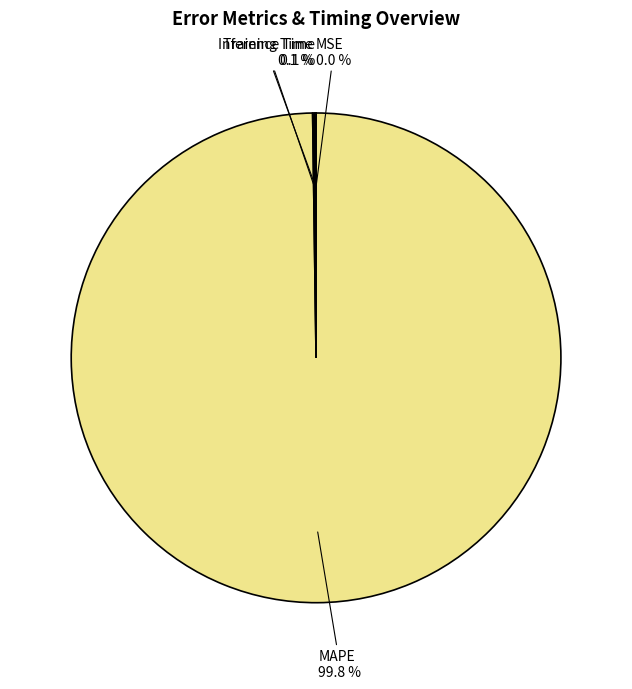

Is MAPE the majority of the pie?

Yes